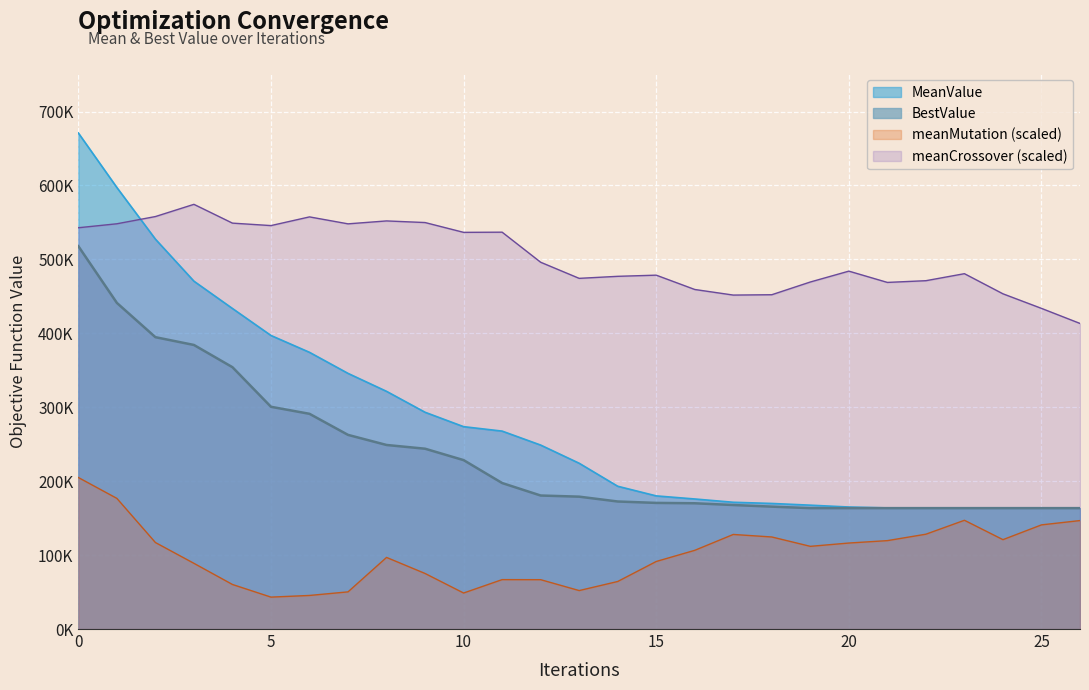

Reading left to right, list all the values displayed in this chart.

MeanValue: 0=670977.5	1=597226.9	2=527393.8	3=470532.5	4=433581.8	5=397067.9	6=374286.6	7=345796.1	8=321505.6	9=293203.4	10=273732.7	11=267727.5	12=248829.4	13=224237.0	14=193137.5	15=180092.4	16=175910.8	17=171456.7	18=169857.9	19=167526.4	20=165038.0	21=163845.1	22=163530.4	23=163530.4	24=163530.4	25=163530.4	26=163530.4
BestValue: 0=517869.3	1=441148.5	2=394785.3	3=384252.1	4=354167.9	5=300617.9	6=291112.2	7=262614.4	8=248961.0	9=243906.3	10=228488.2	11=197486.1	12=180596.3	13=179050.0	14=172511.8	15=170599.6	16=170115.2	17=167762.2	18=165561.1	19=163530.4	20=163530.4	21=163530.4	22=163530.4	23=163530.4	24=163530.4	25=163530.4	26=163530.4
meanMutation: 0=204955.4	1=176728.0	2=117020.2	3=88877.2	4=60256.1	5=43171.4	6=45417.5	7=50261.3	8=96847.4	9=75146.7	10=48708.3	11=66839.3	12=66759.9	13=52024.8	14=64301.7	15=91367.5	16=106456.8	17=127933.4	18=124514.7	19=111858.3	20=116319.9	21=119577.4	22=128266.8	23=147094.8	24=120893.5	25=140881.4	26=146711.0
meanCrossover: 0=542804.1	1=548174.6	2=557946.3	3=574469.6	4=549056.1	5=545733.9	6=557490.5	7=548083.3	8=552037.6	9=549844.0	10=536578.2	11=536815.4	12=496146.7	13=474354.4	14=477103.2	15=478672.8	16=459300.0	17=451736.8	18=452206.3	19=469426.8	20=484121.3	21=468855.4	22=471186.8	23=480674.2	24=453446.4	25=433732.3	26=413368.0